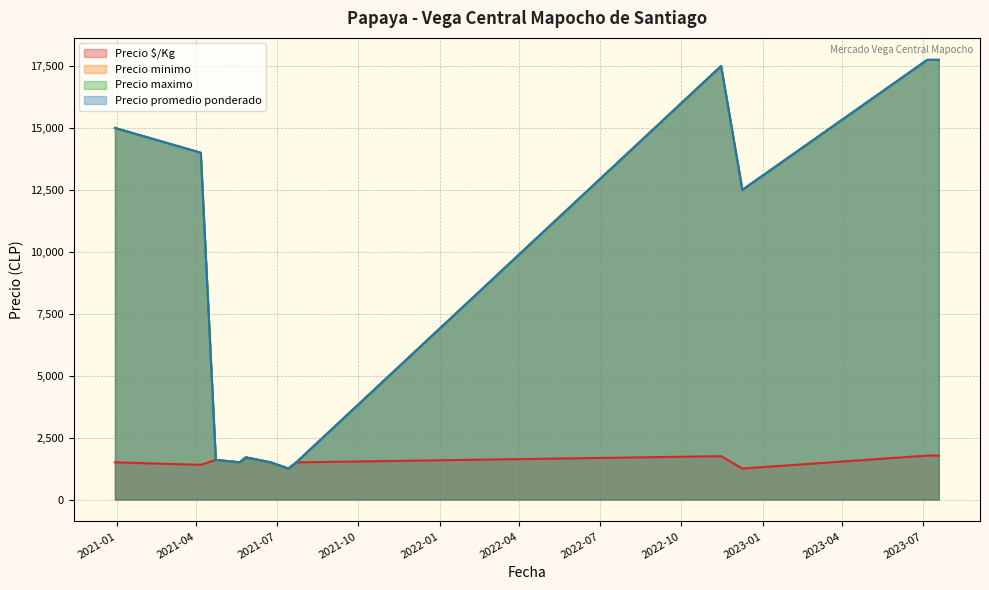

Which series has the widest spread of values?

Precio minimo